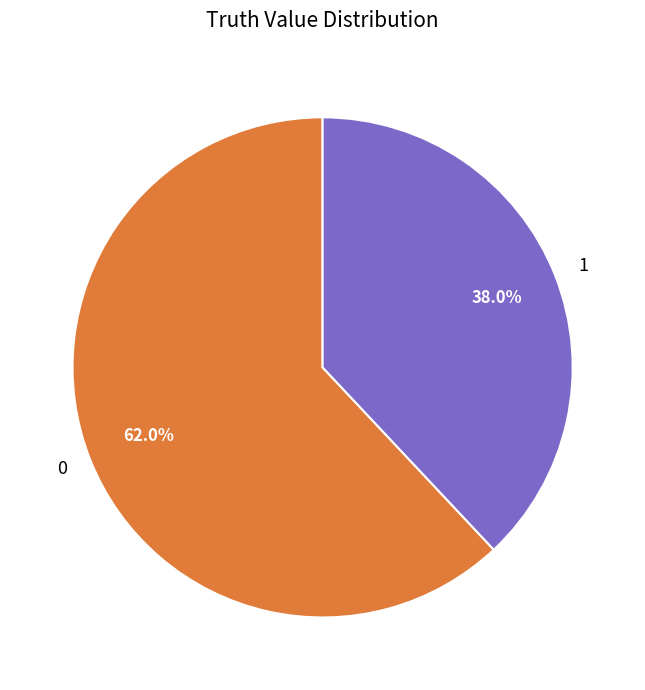

To the nearest percent, what is the average slice percentage?

50%